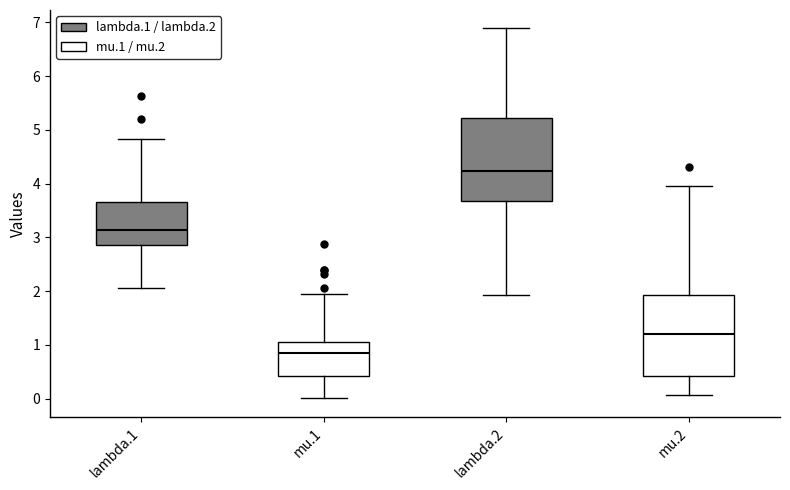

Which box has the highest median line?

lambda.2